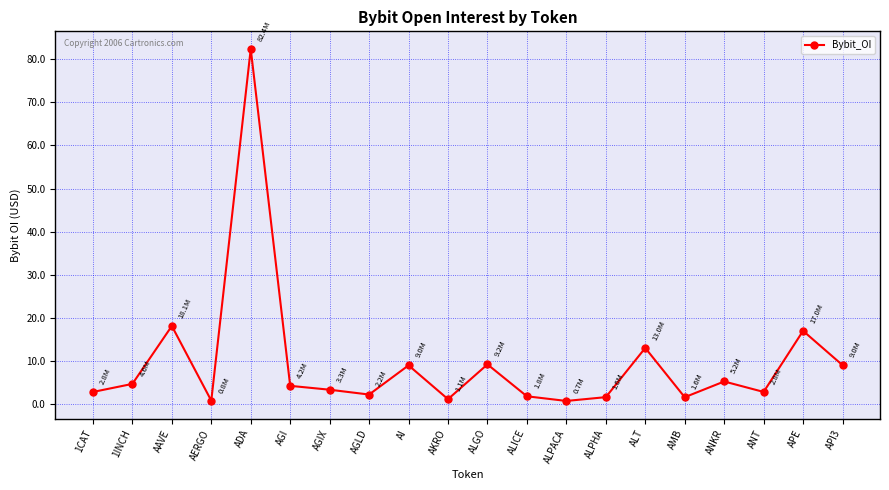

True or false: there are more than 2 points higher than both neighbors.

True